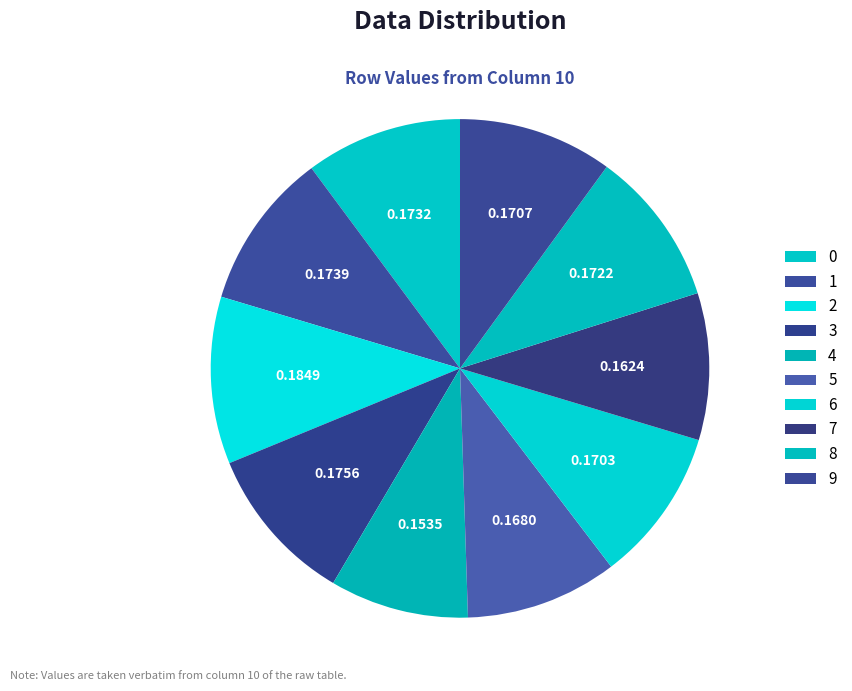

To the nearest percent, what is the combined percentage of 7 and 9?

20%